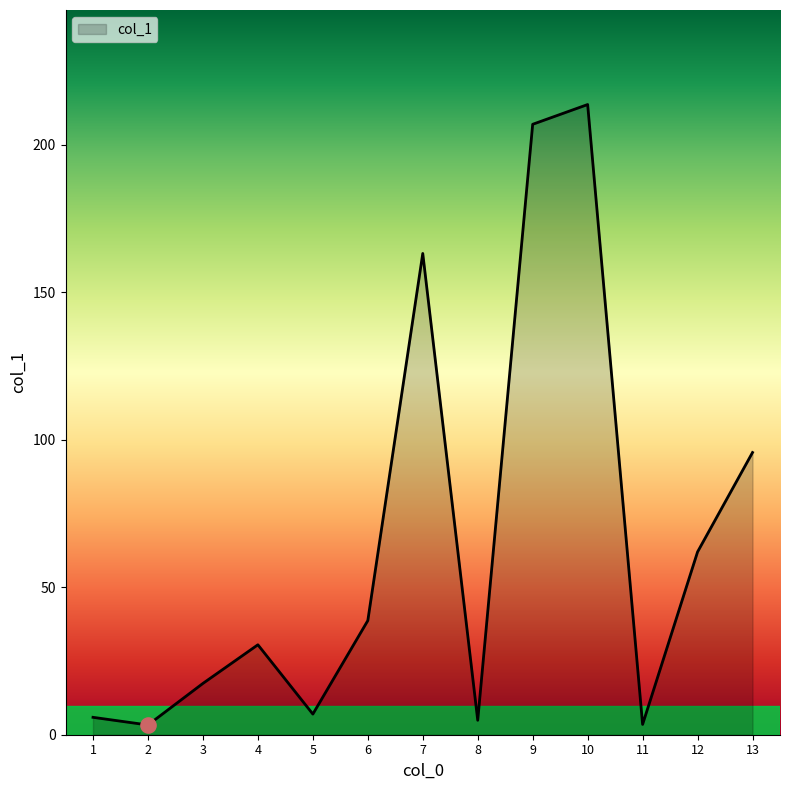

What is the change in value from 2 to 5?

+3.7